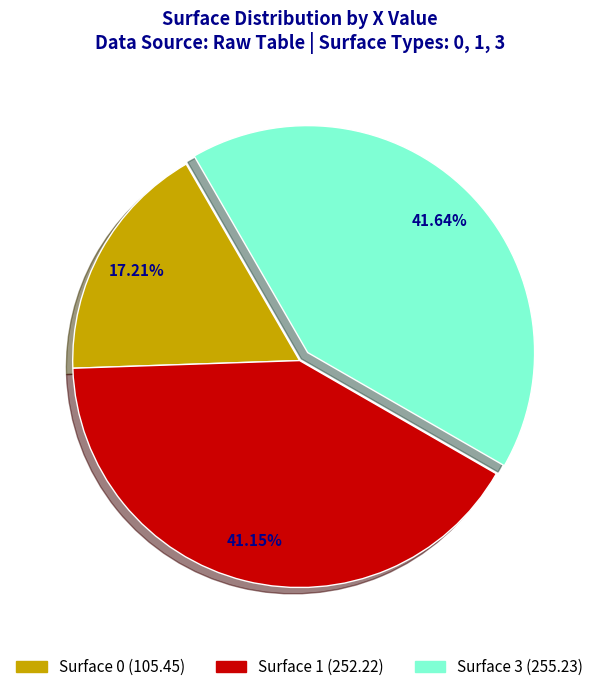

Is the sum of Surface 3 (255.23) and Surface 1 (252.22) greater than half?

Yes